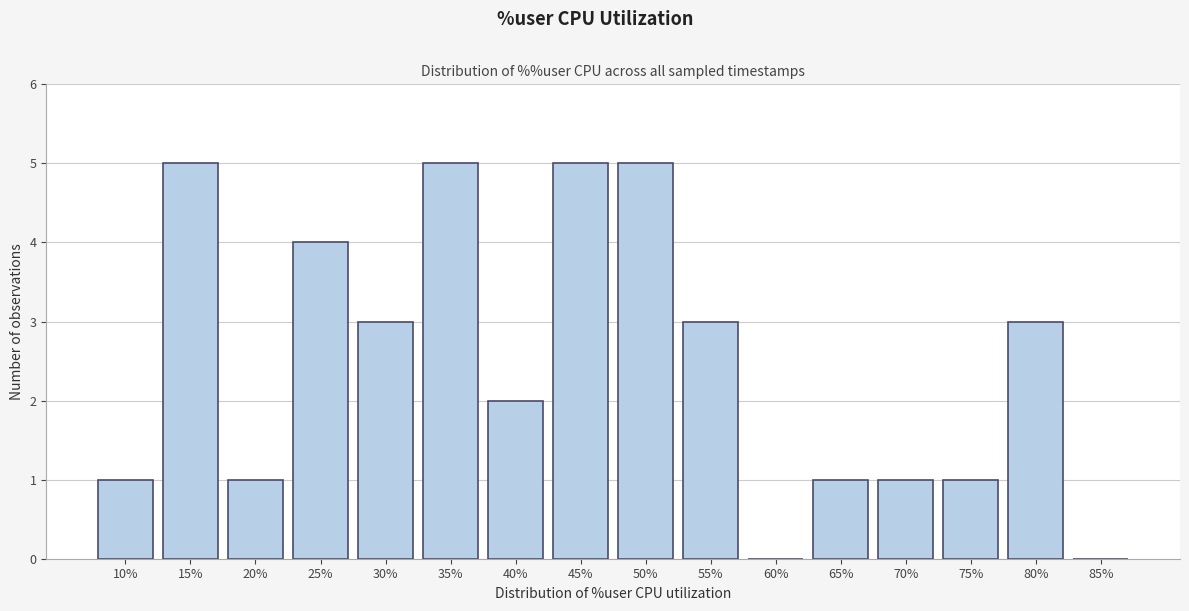

Reading left to right, what are all the values shown in this chart?

10%=1	15%=5	20%=1	25%=4	30%=3	35%=5	40%=2	45%=5	50%=5	55%=3	60%=0	65%=1	70%=1	75%=1	80%=3	85%=0